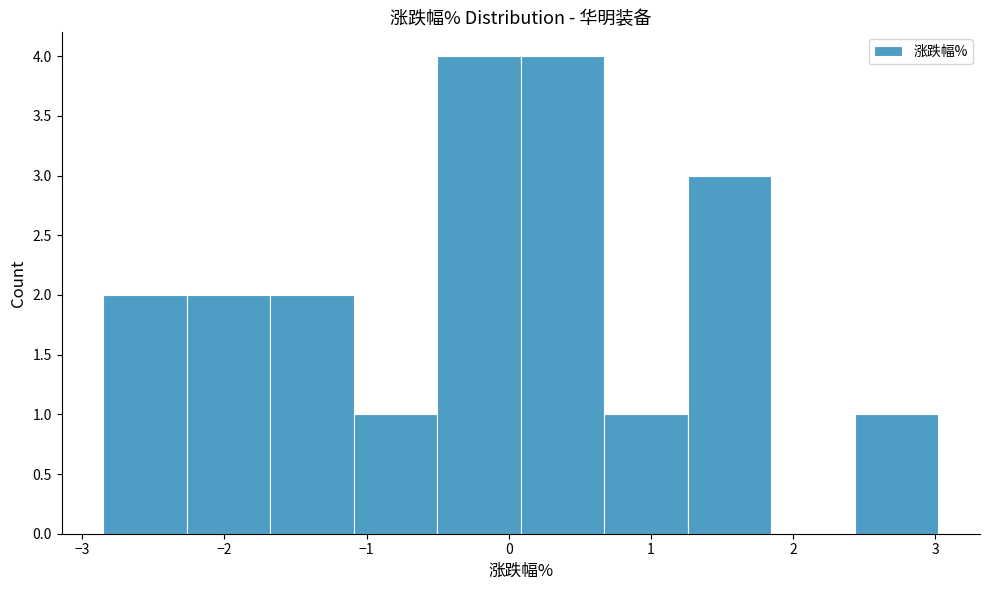

Reading left to right, list every bar in this chart as the range it spans on the x-axis followed by its height. Neither the bar edges nor the heights are printed on the chart, so give them approximately, as read against the axes.

-2.8 to -2.3: 2
-2.3 to -1.7: 2
-1.7 to -1.1: 2
-1.1 to -0.5: 1
-0.5 to 0.1: 4
0.1 to 0.7: 4
0.7 to 1.3: 1
1.3 to 1.8: 3
1.8 to 2.4: 0
2.4 to 3.0: 1